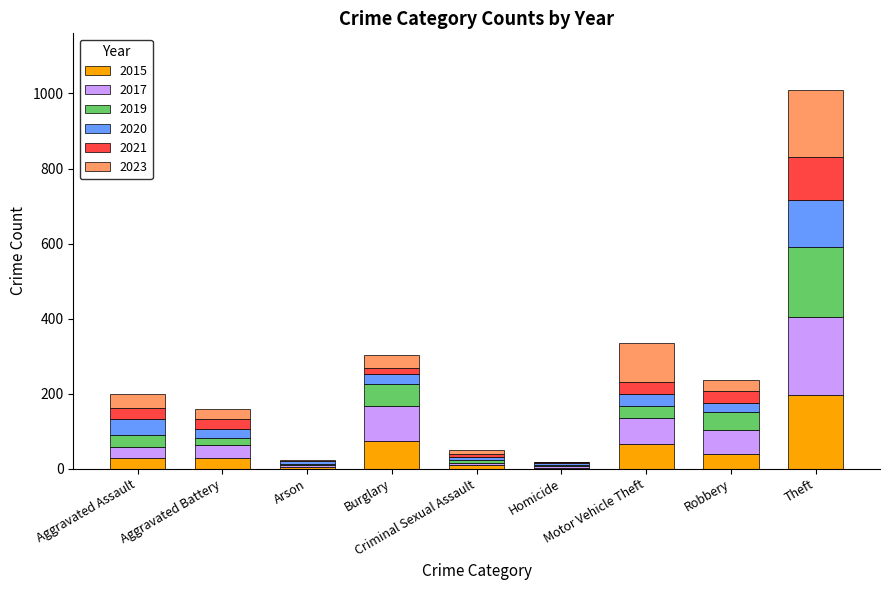

What is the highest value of the 2015 series?

197